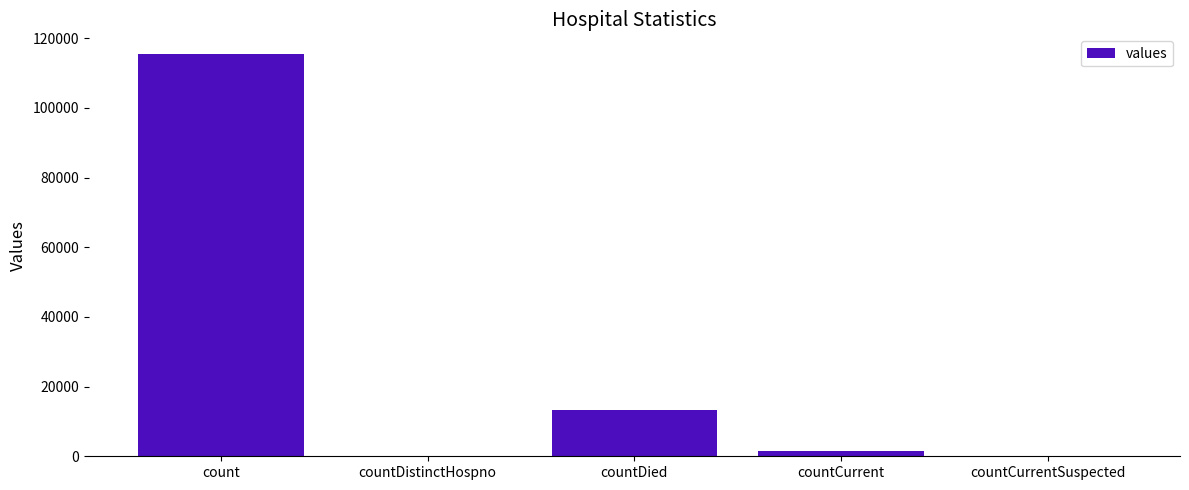

Where does the data first go above 1383?

count